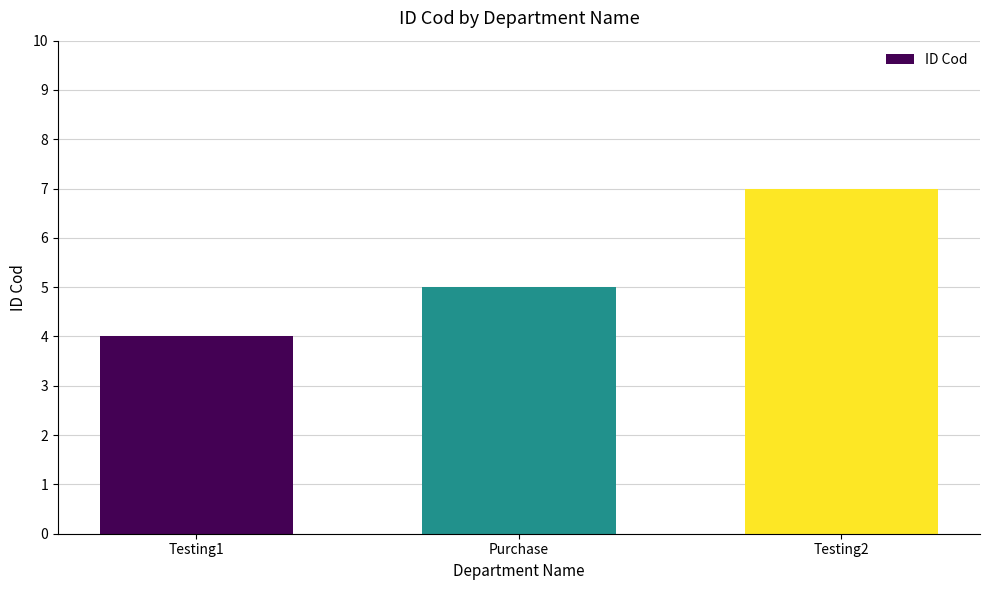

What is the change in value from Testing1 to Testing2?

+3